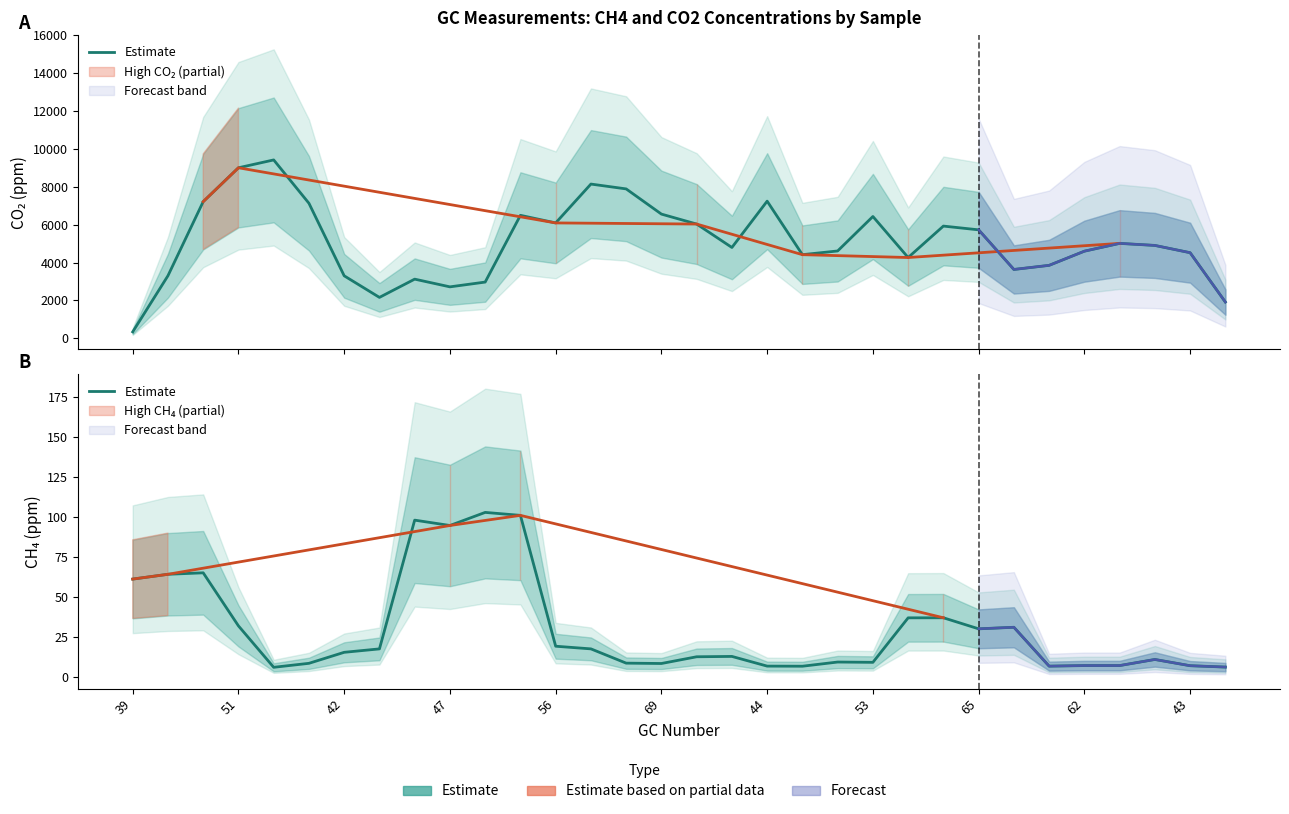

How many points are lower than both their immediate neighbors (excluding endpoints)?

8